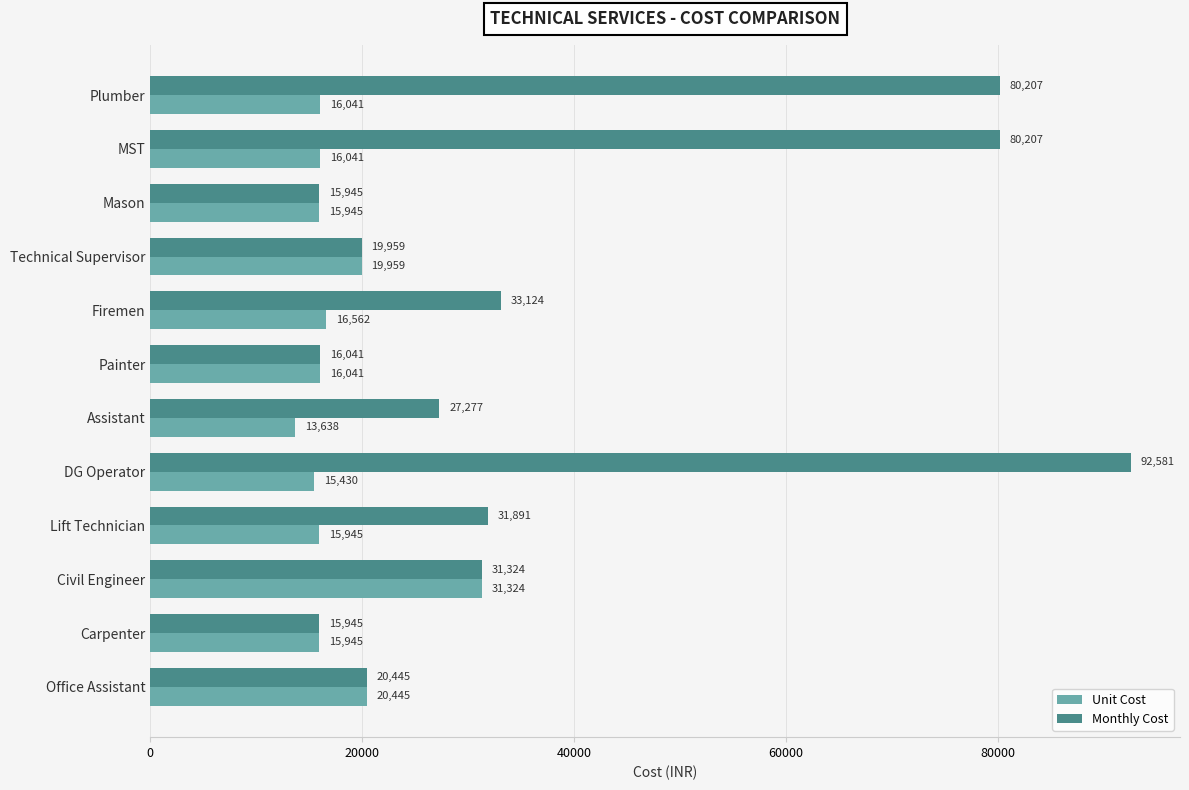

Which series changed the most between DG Operator and Office Assistant?

Monthly Cost